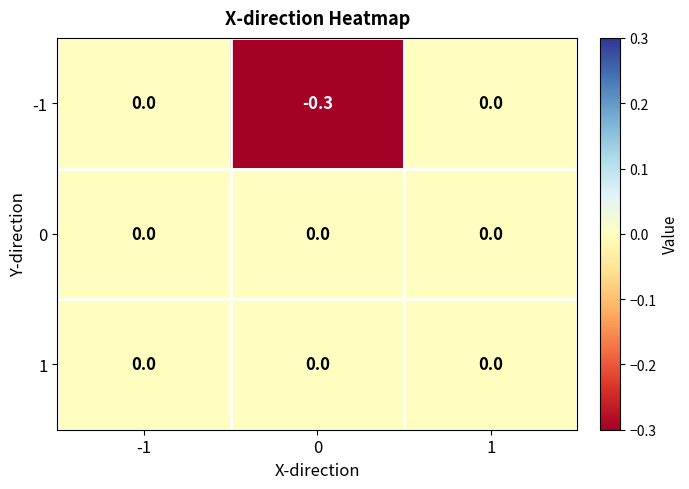

The -1 series shows -0.5 at 0. True or false?

False